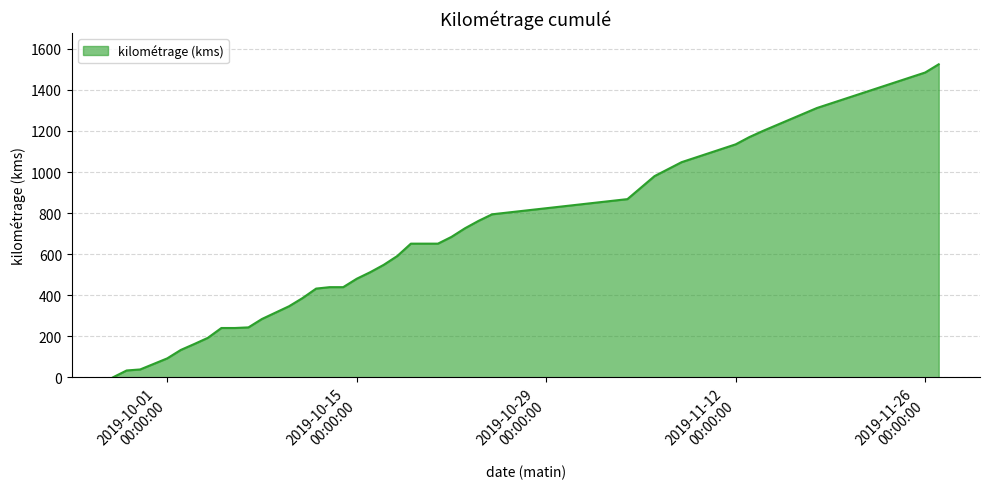

What is the difference between the maximum and minimum values?

1525